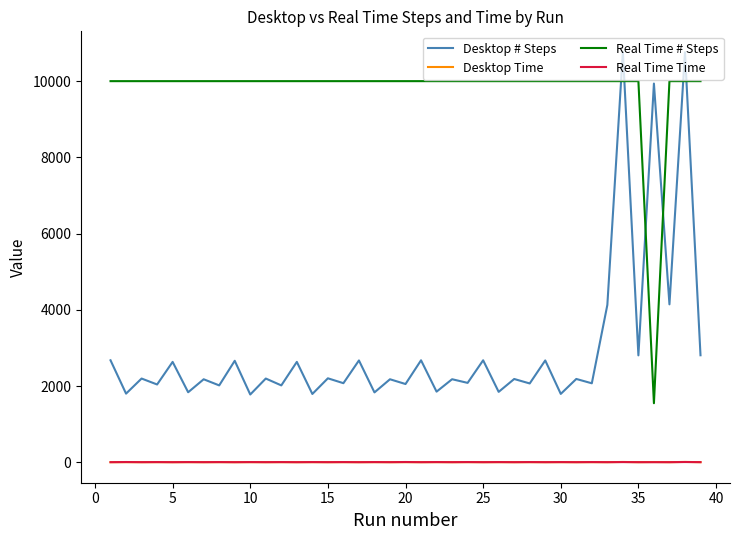

Which series has the largest range (max minus min)?

Desktop # Steps